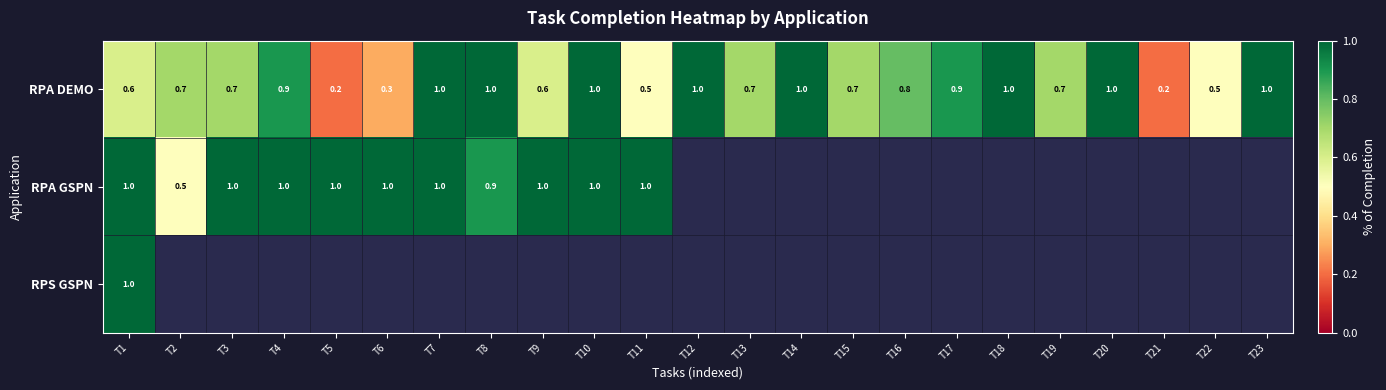

Is it true that RPA DEMO equals 0.7 at T3?

True